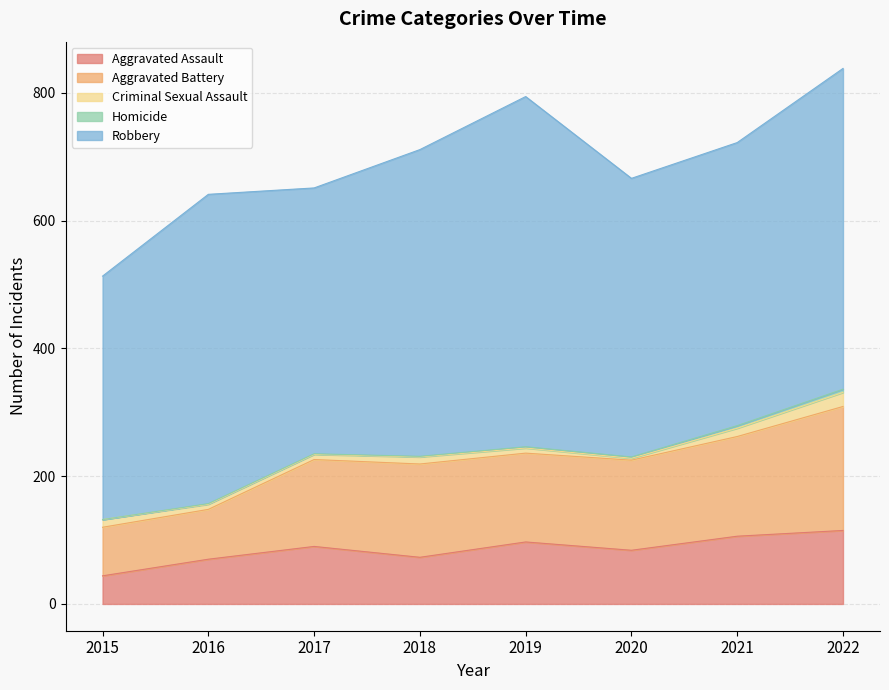

In Aggravated Battery, how many points are lower than both neighbors (excluding endpoints)?

1